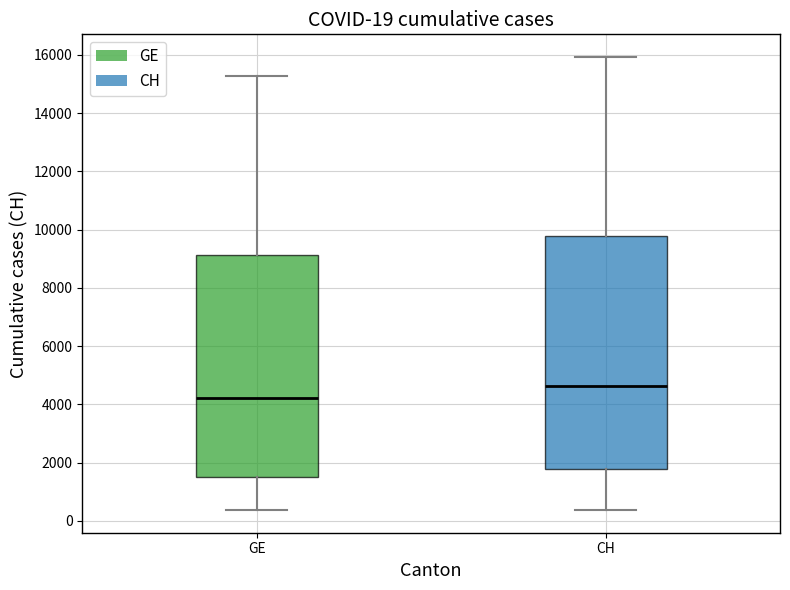

Which box is the tallest, from its lower edge to its upper edge?

CH